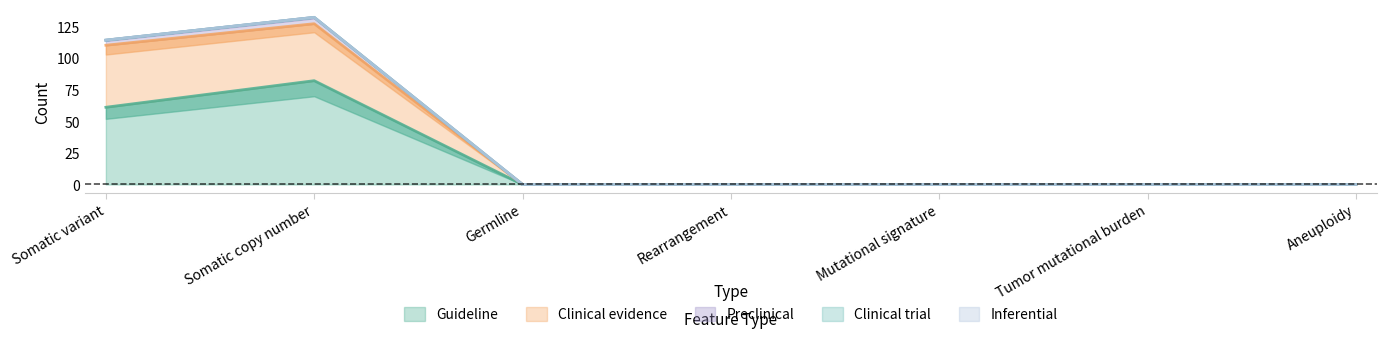

At which label does Guideline reach its peak?

Somatic copy number